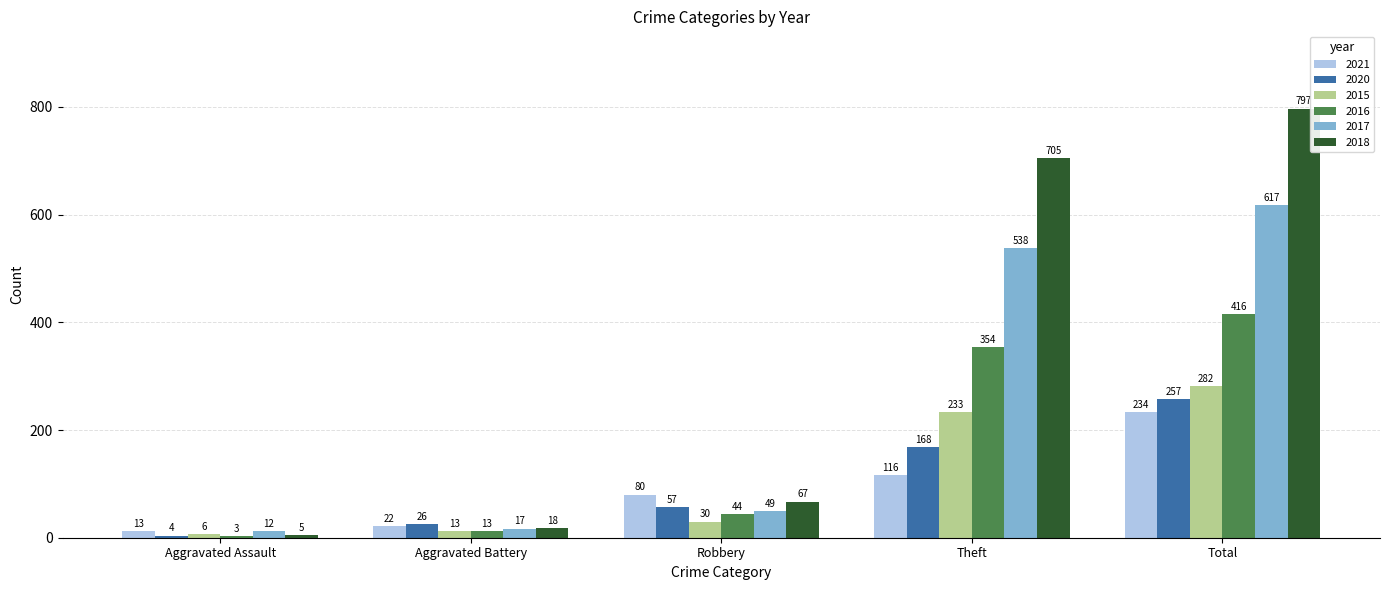

Rank the series by their maximum value, from highest to lowest.

2018, 2017, 2016, 2015, 2020, 2021